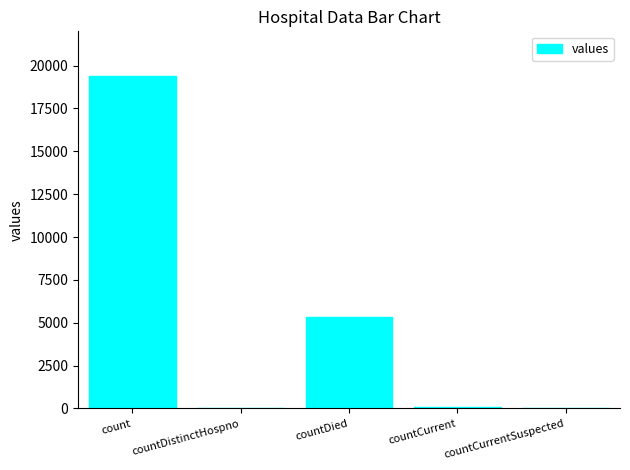

Which has a higher value, countCurrentSuspected or countDied?

countDied